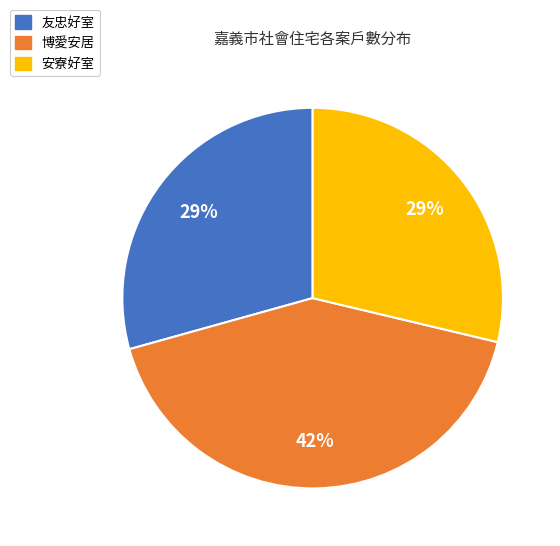

Is it true that 友忠好室 is 29% of the pie?

True